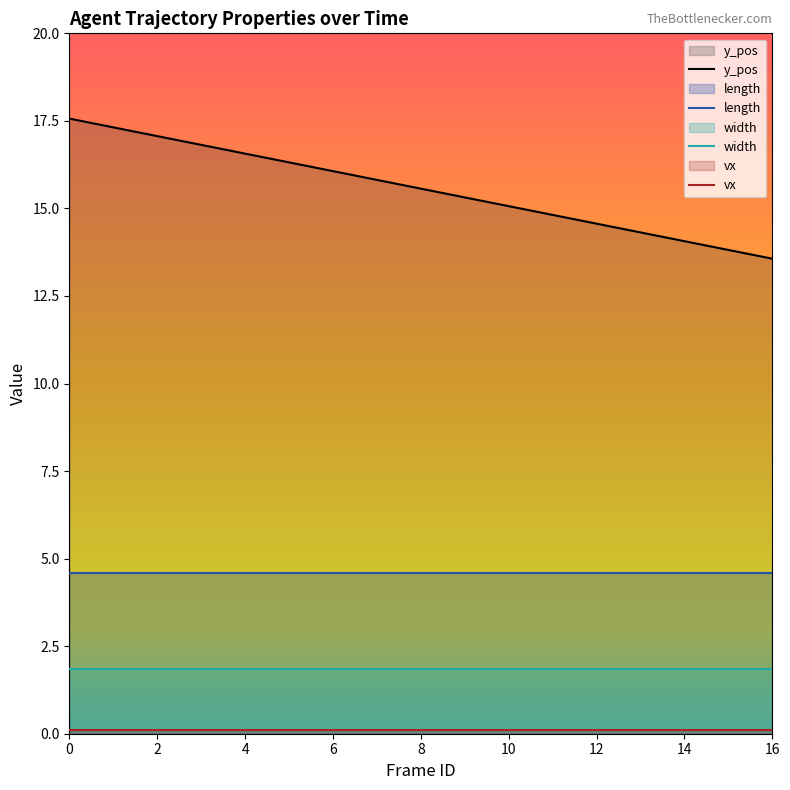

At 9, list the series in order from largest to smallest.

y_pos, length, width, vx